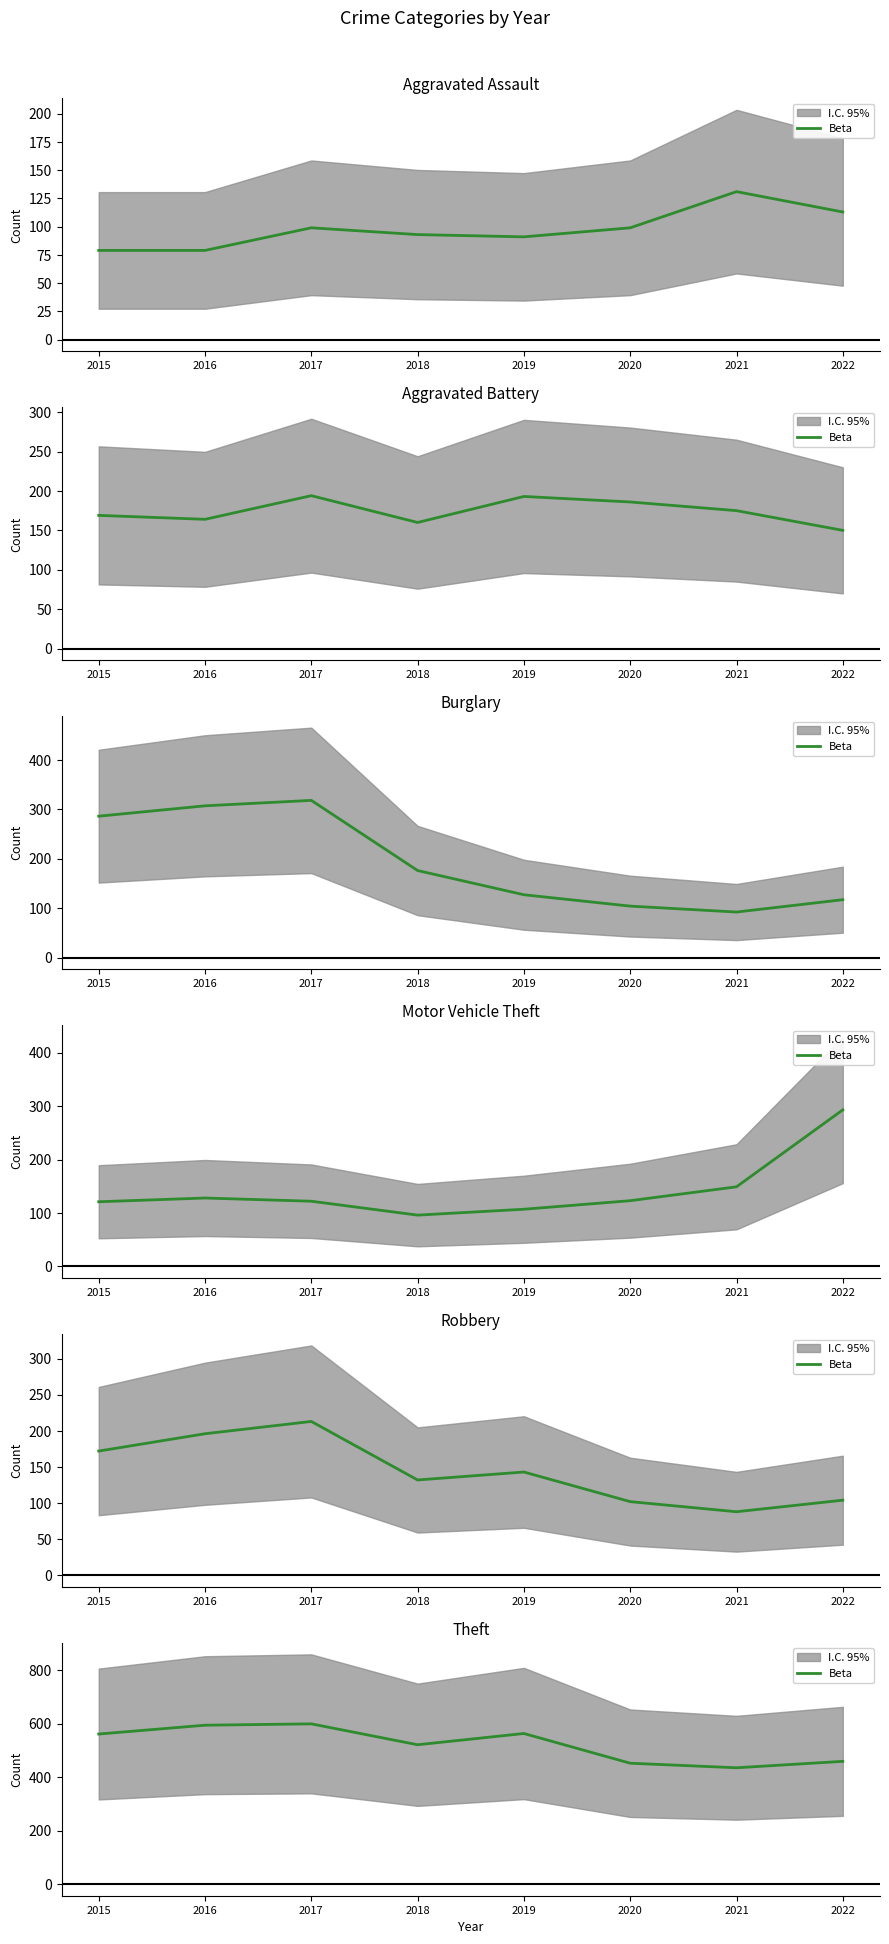

The chart shows a value of 452 at 2020. True or false?

True